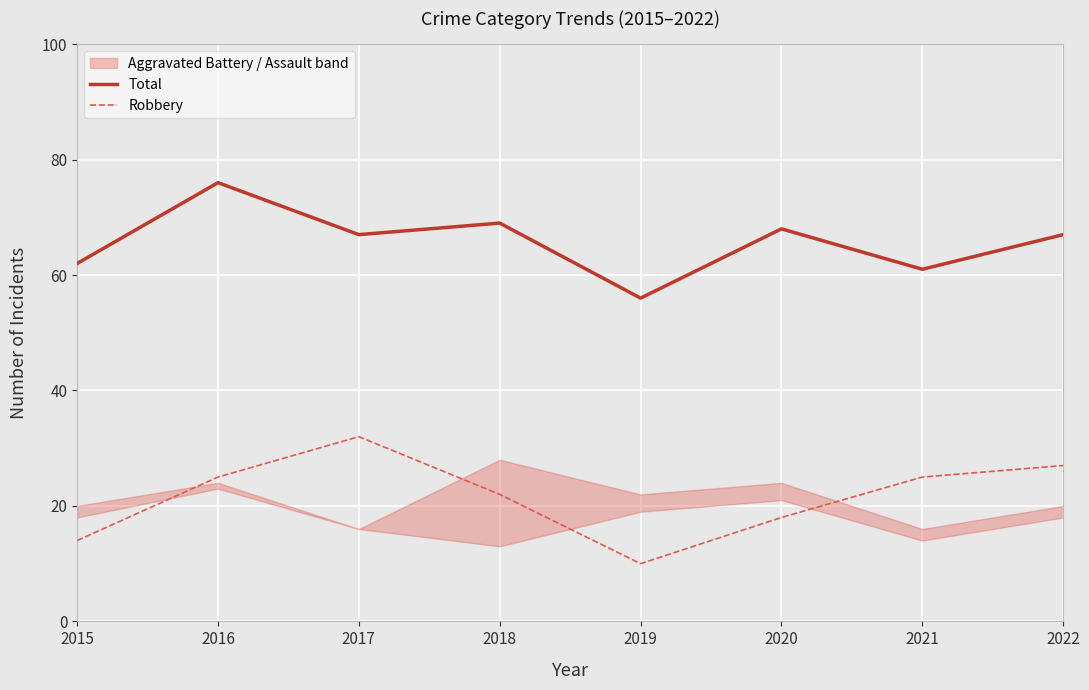

At how many categories does at least one series exceed 58?

7